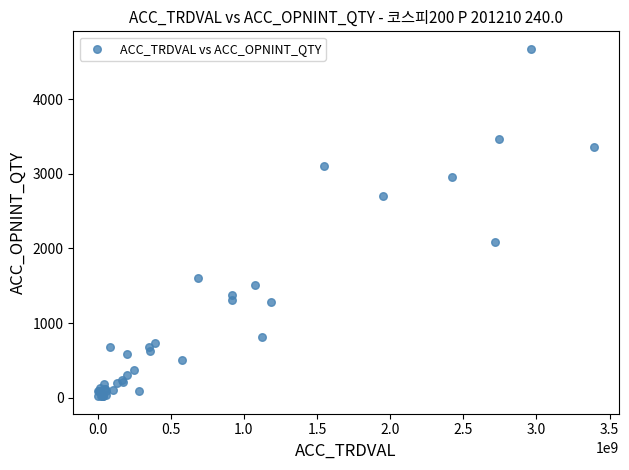

What Y value in the scatter plot is closest to 2347?

2081